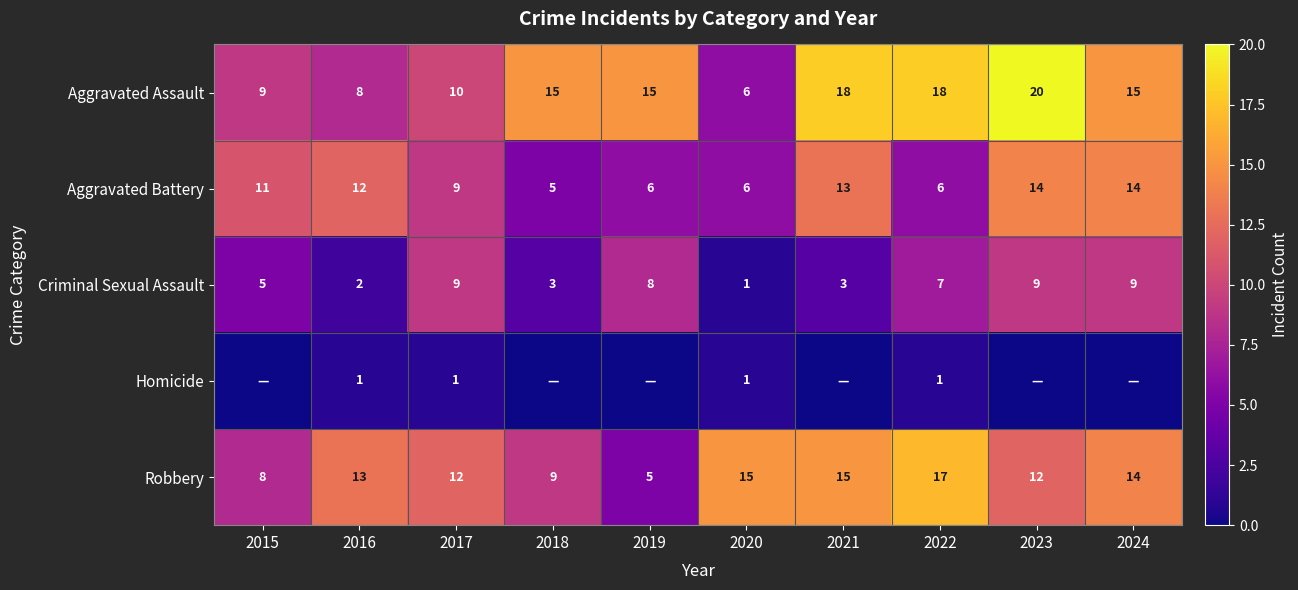

How many data points does each series have?

10